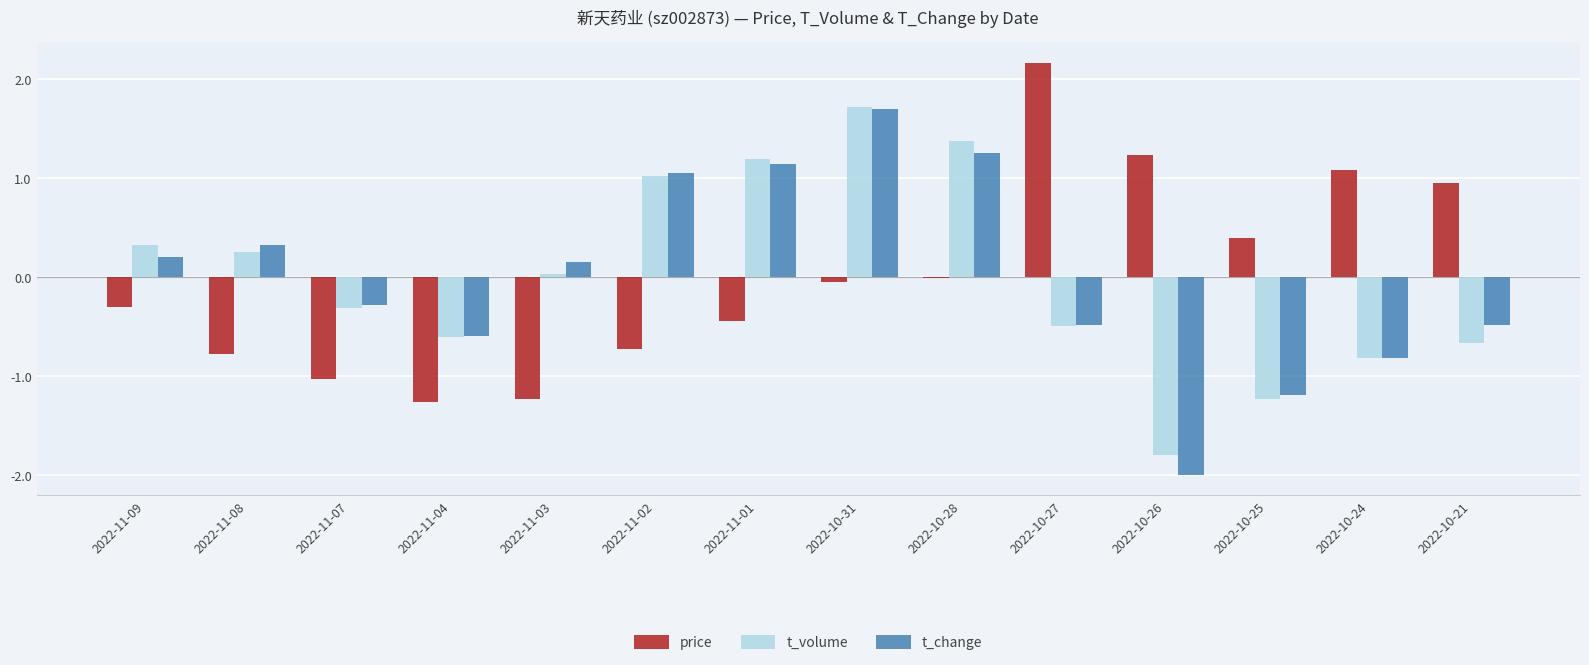

Which series has the widest spread of values?

t_change